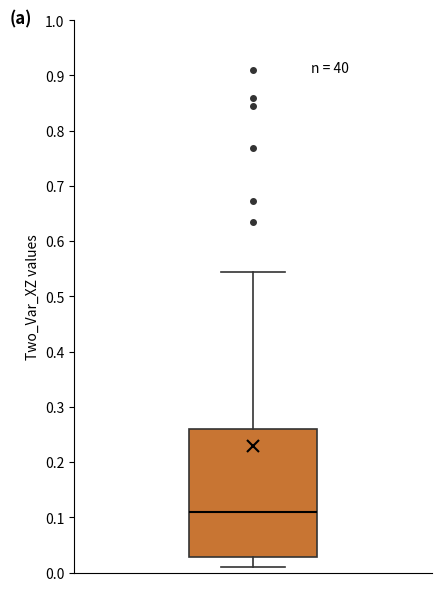

Transcribe this box plot: give where the median line is, the range the box spans, and where the two whiskers end, as read against the y-axis. The values are not printed on the chart, so give them approximately, as read against the axis.

median 0.11, box 0.03 to 0.26, whiskers 0.01 to 0.54